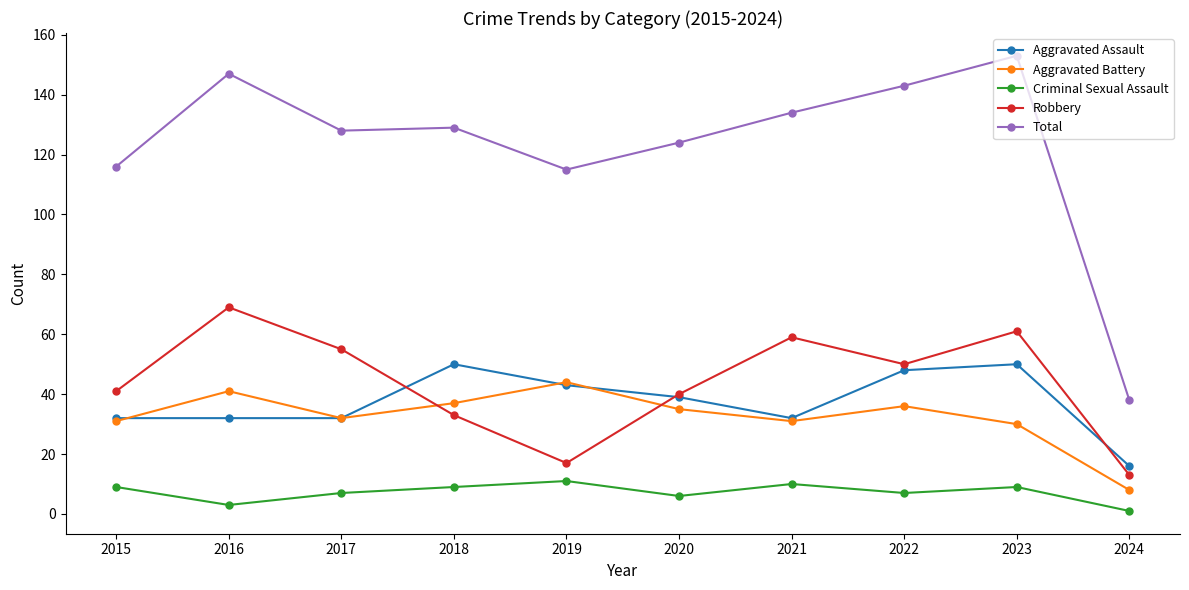

How many lines are shown in the chart?

5